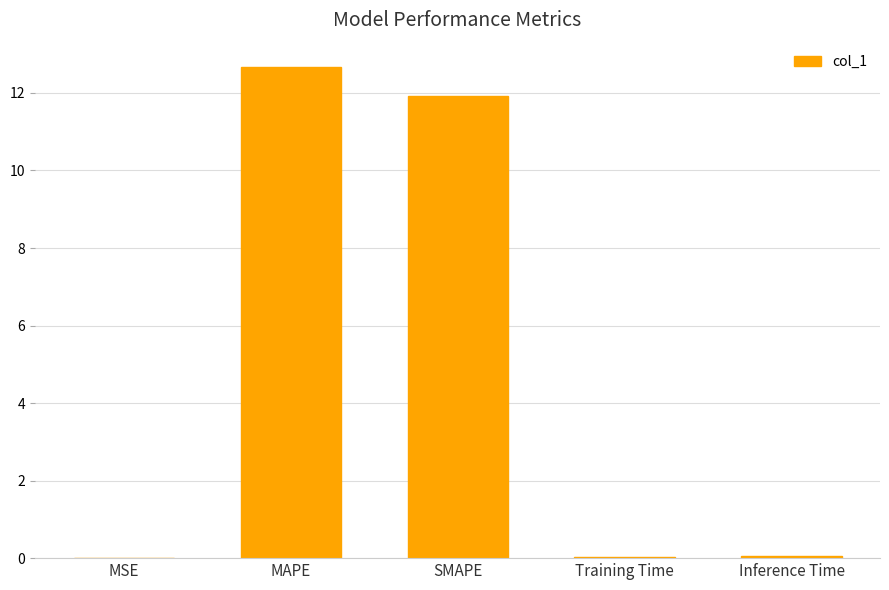

What is the sum of all values?

24.7